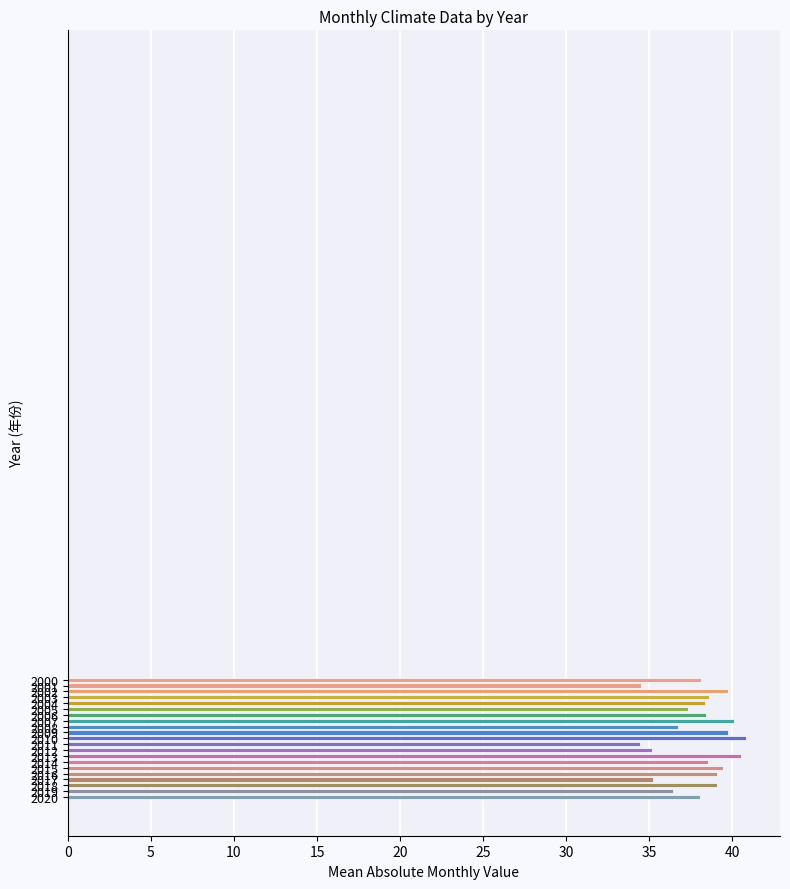

How many bars are there in total?

21